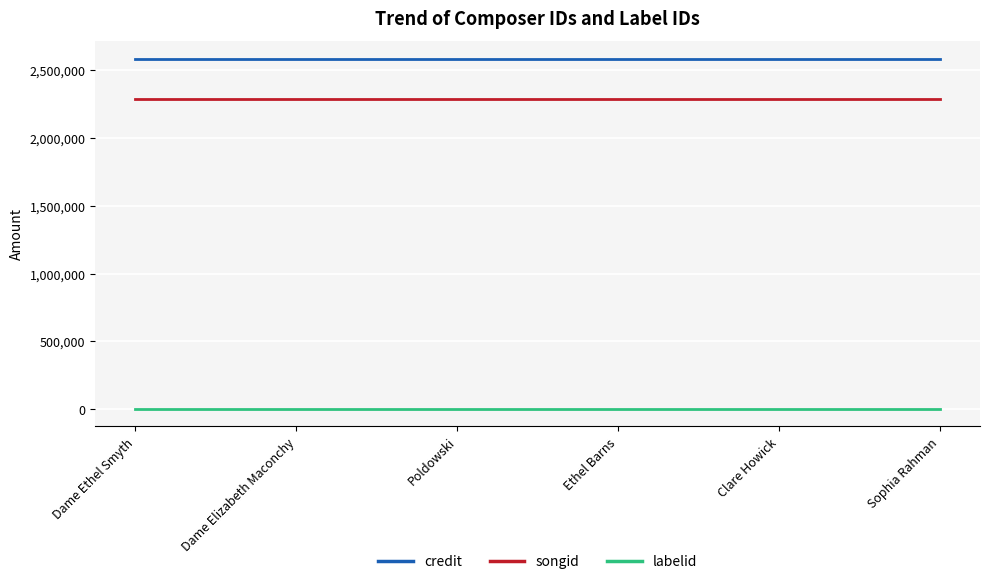

True or false: labelid and songid cross at least once.

False